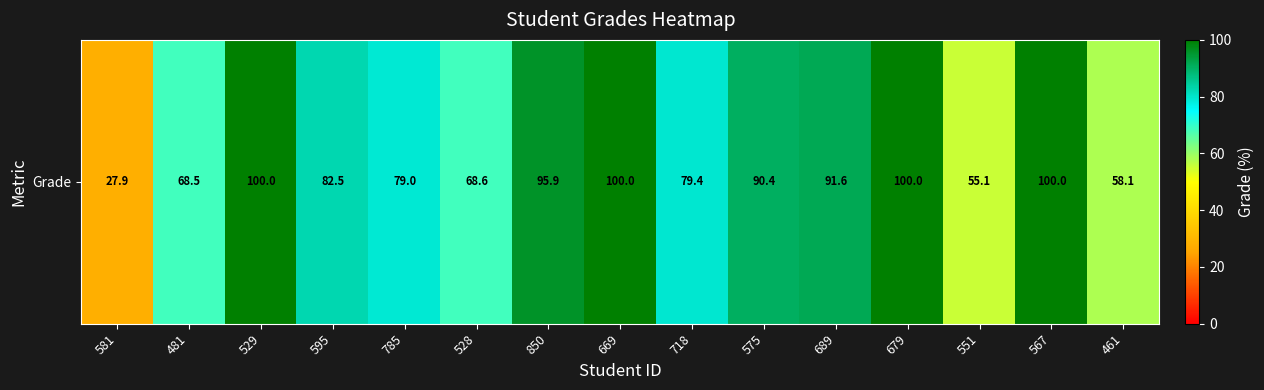

What is the difference between the second highest and second lowest values?

44.9